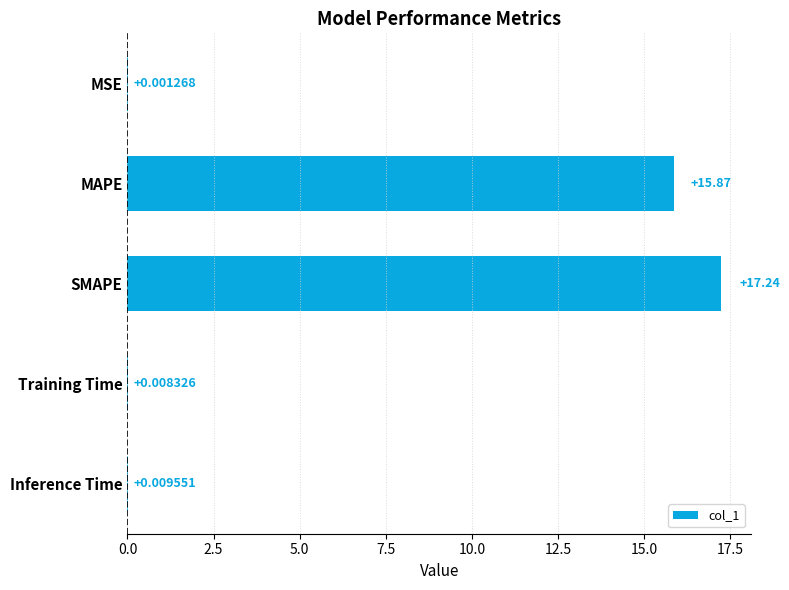

What is the sum of the values at SMAPE and Inference Time?

17.2